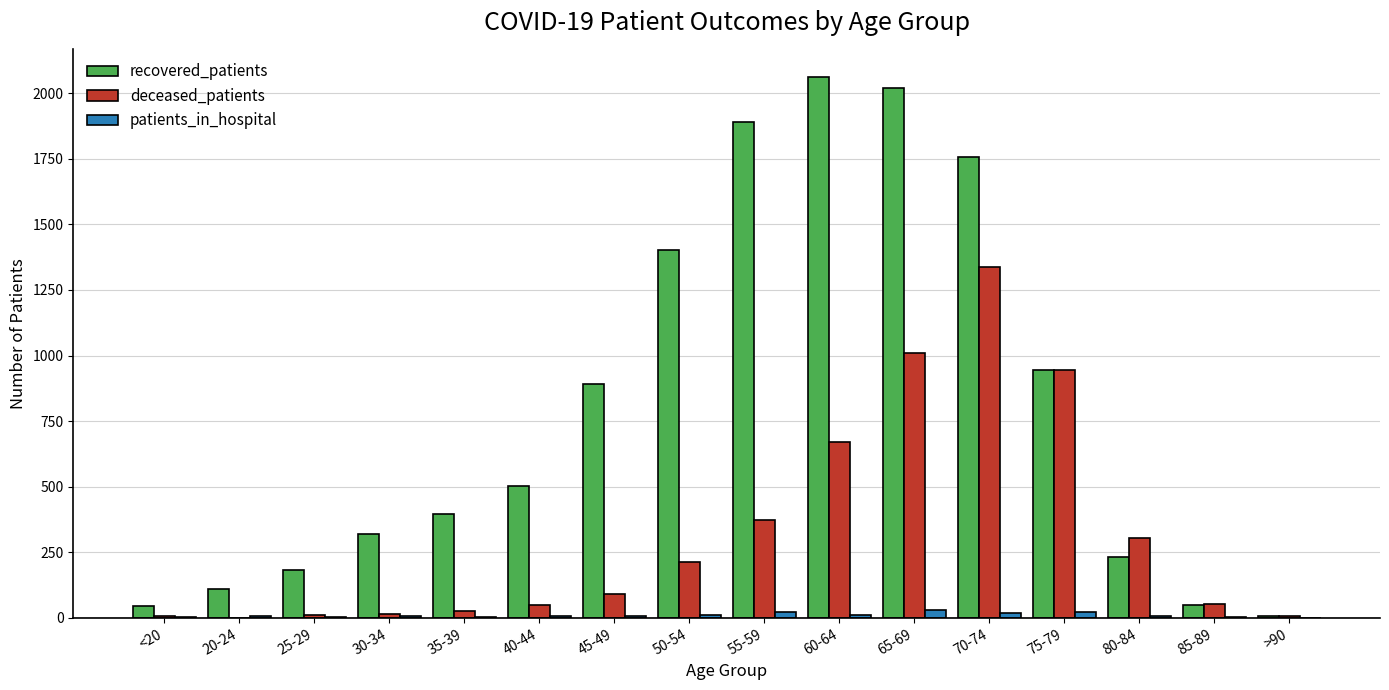

What is the spread (max minus min) of values at >90?

7